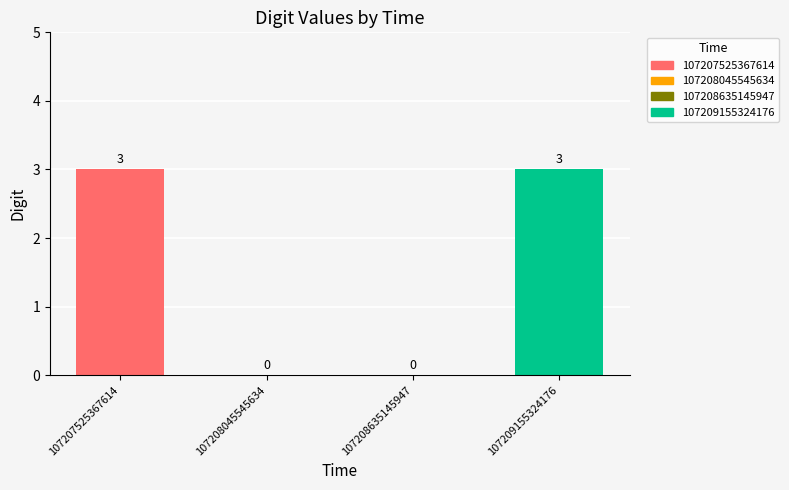

The chart shows a value of 0 at 107208045545634. True or false?

True